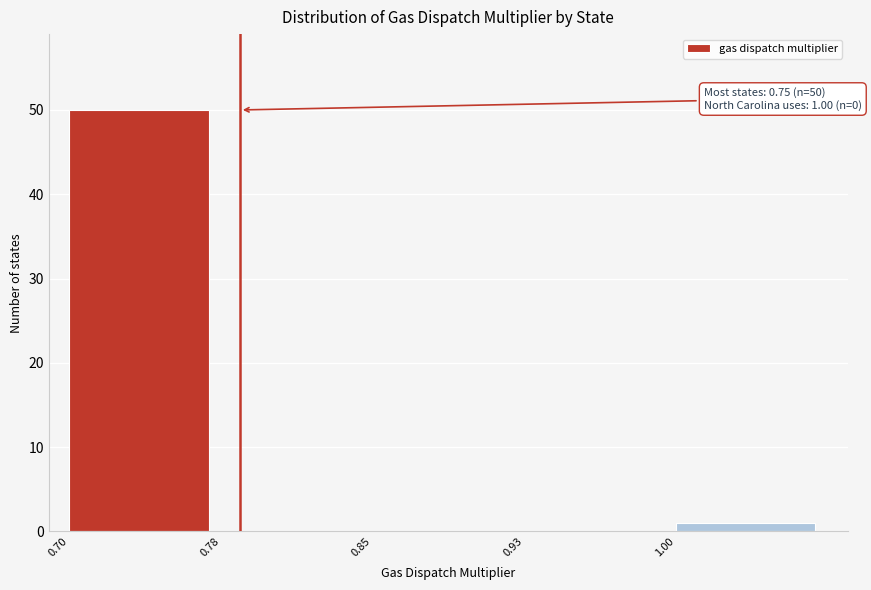

Reading right to left, what are all the values shown in this chart?

1.00=1	0.93=0	0.85=0	0.78=0	0.70=50